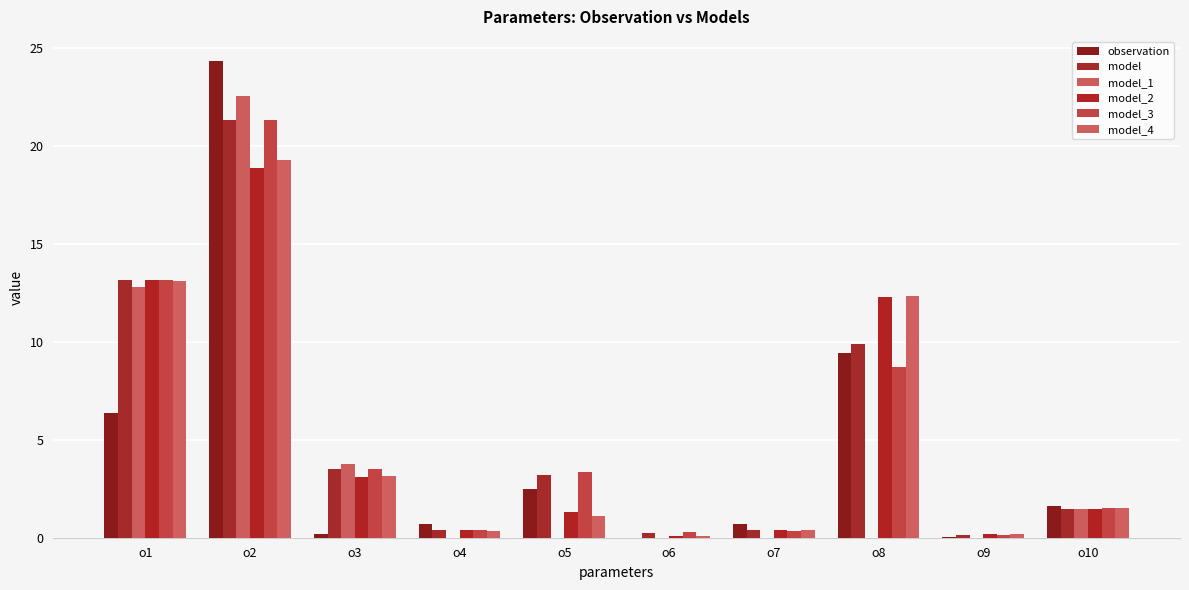

At which category does the chart reach its minimum across all series?

o6